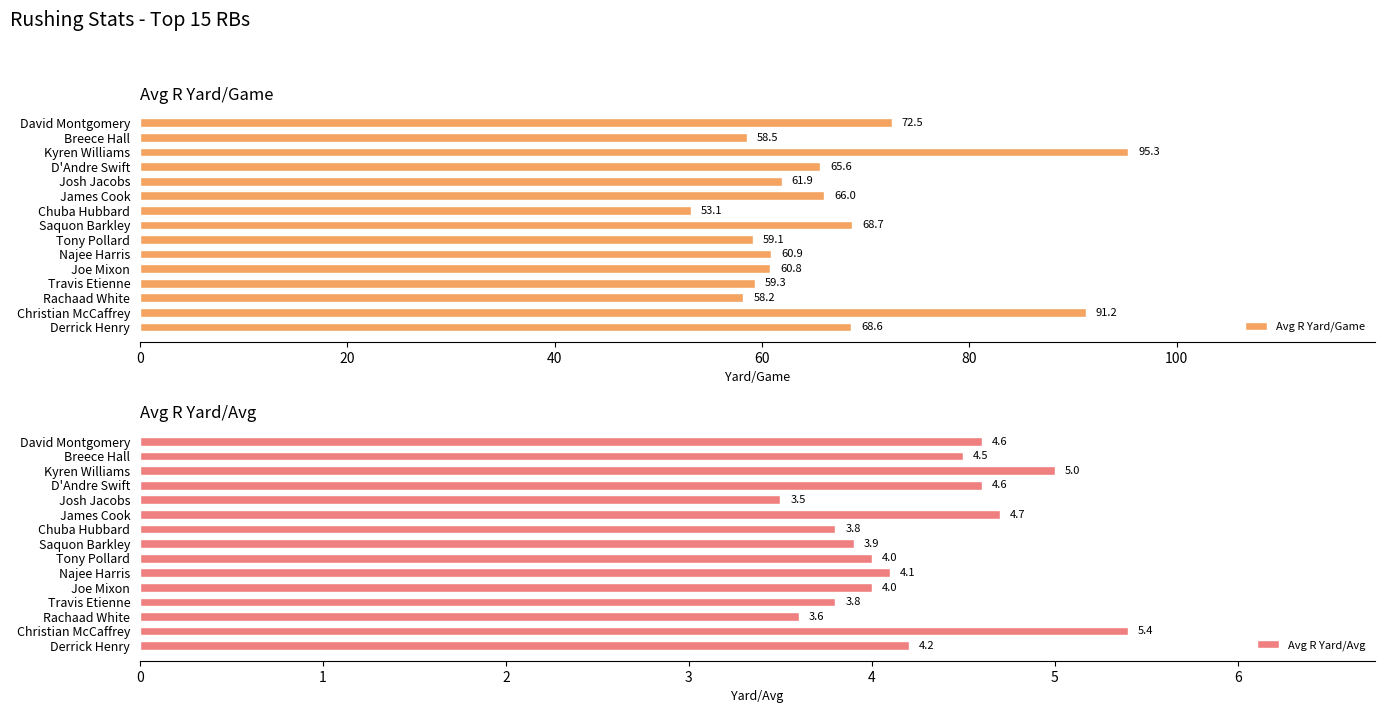

What is the difference between the second highest and minimum values in the Avg R Yard/Avg series?

1.5